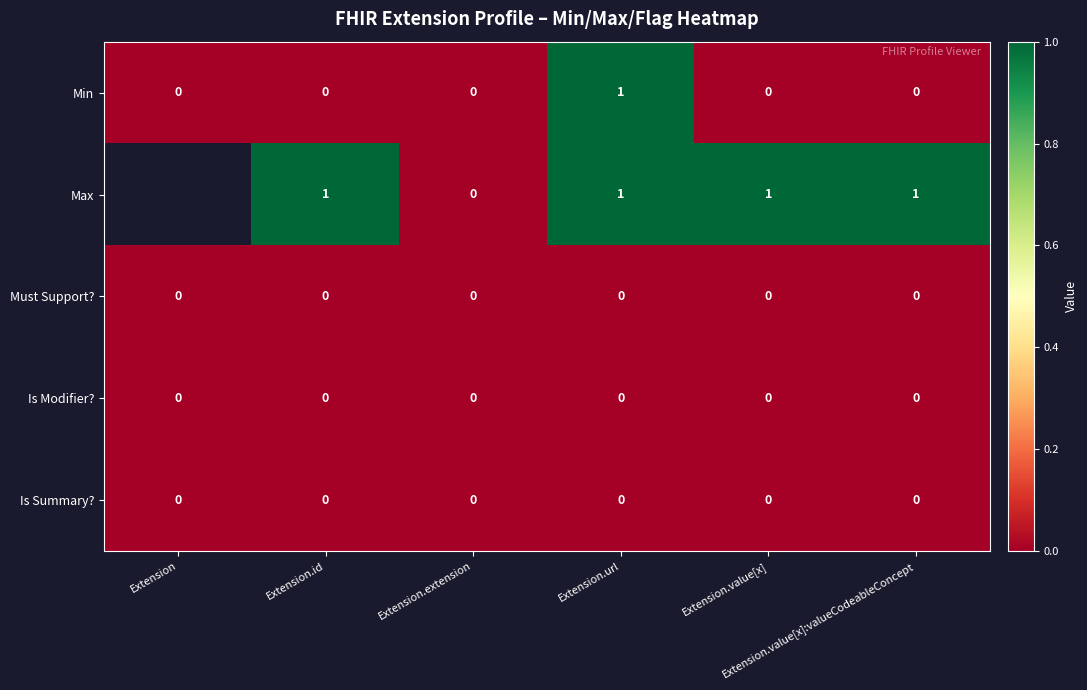

At how many categories does at least one series exceed 0?

4